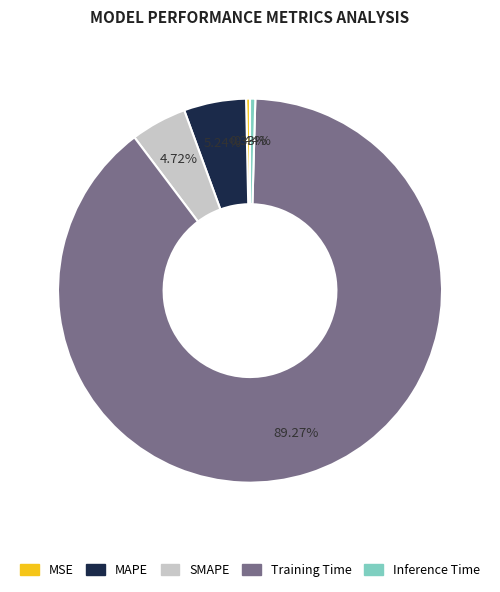

To the nearest percent, what percentage of the pie is MAPE?

5%